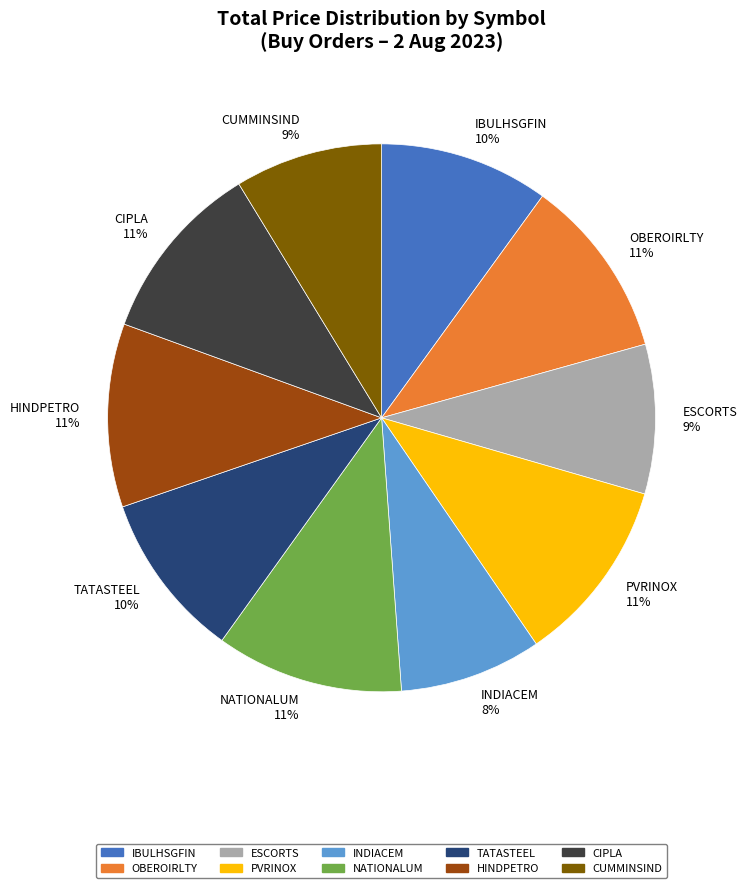

Does TATASTEEL represent more than half of the total?

No